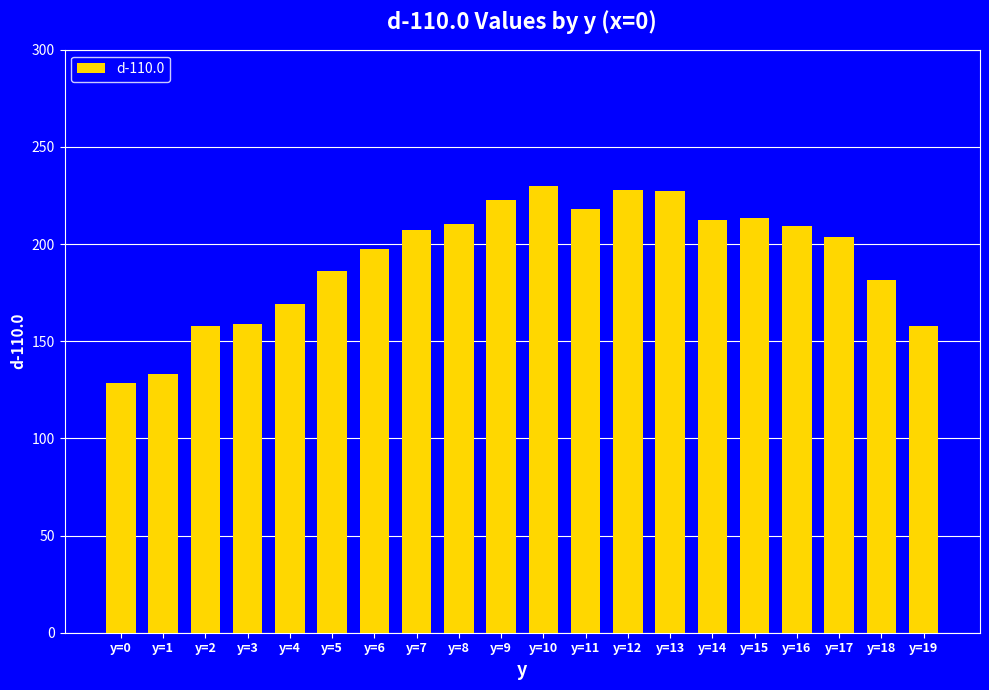

What is the ratio of the value at y=9 to the value at y=1?

1.7